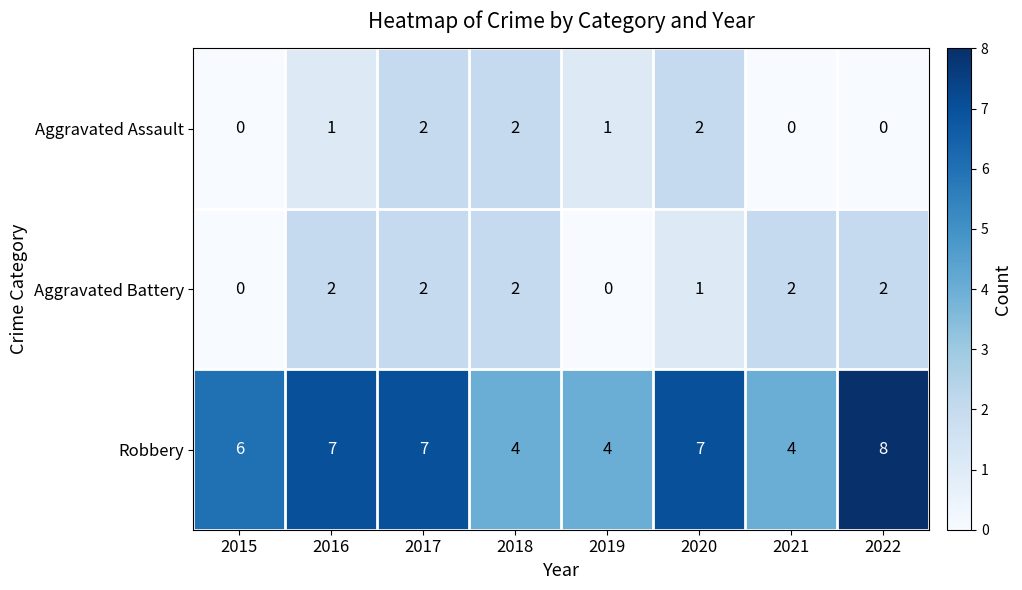

What is the maximum value shown in the chart?

8